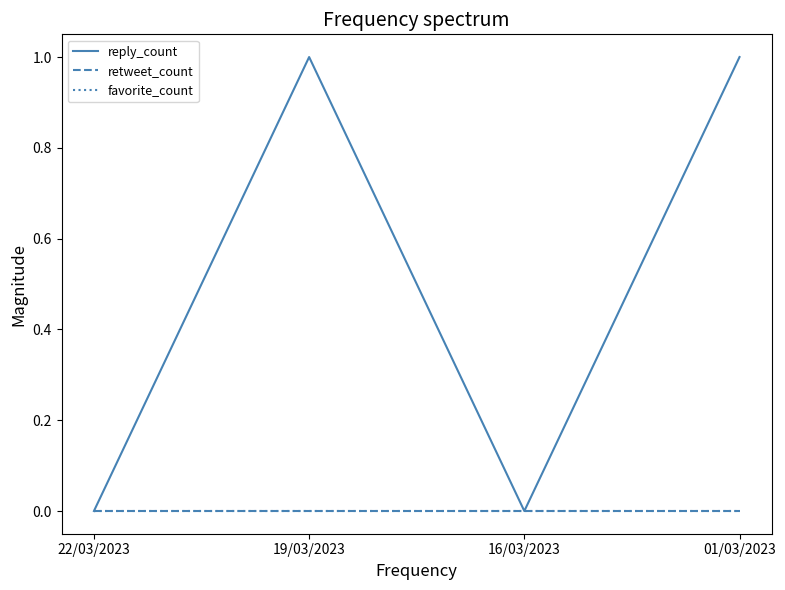

The reply_count series shows 0 at 16/03/2023. True or false?

True